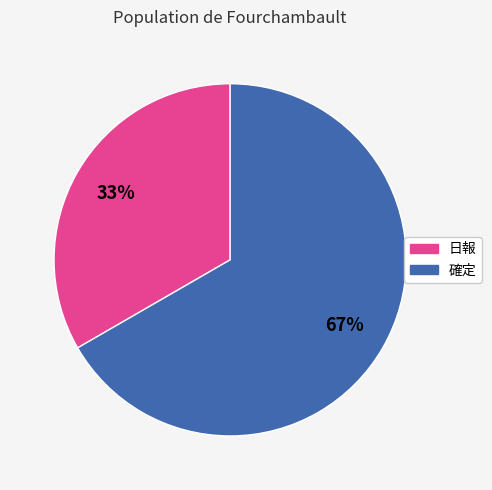

To the nearest percent, what portion does 日報 represent?

33%